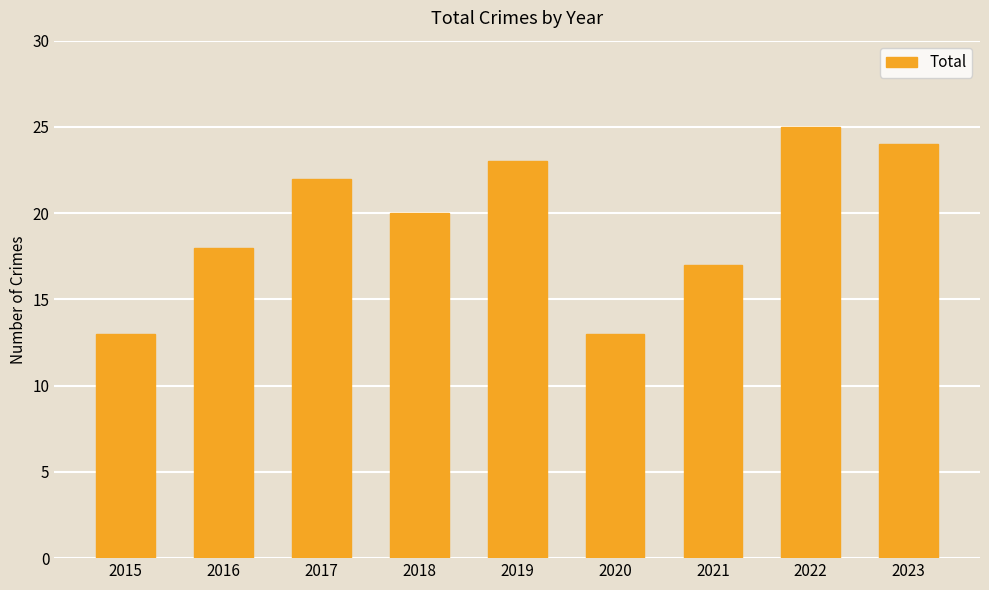

How many bars are there in total?

9